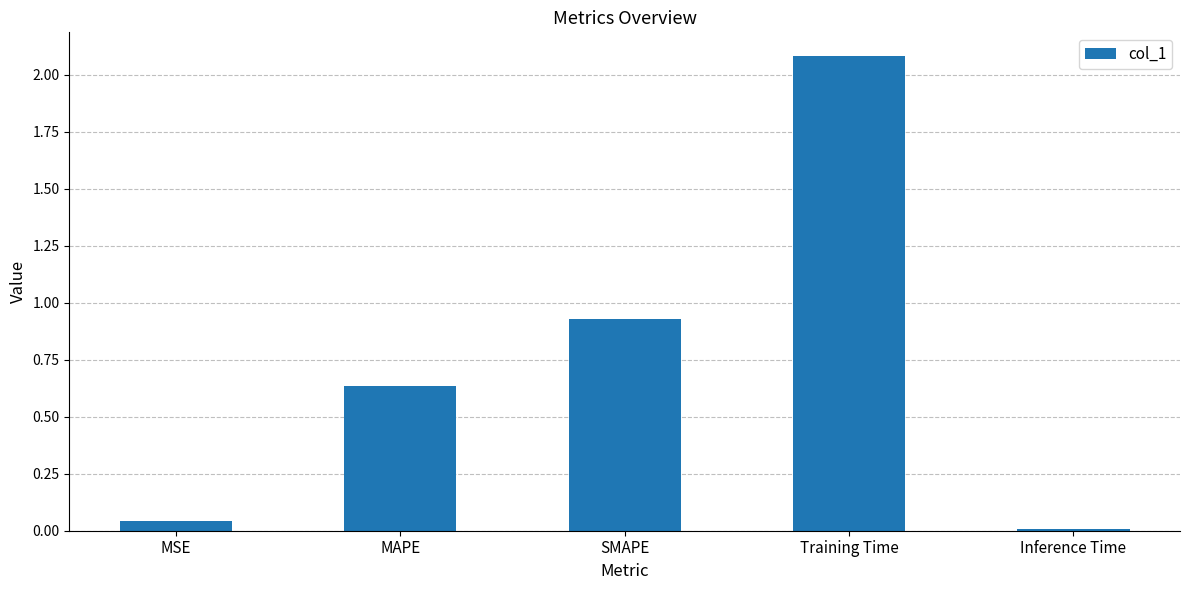

What is the difference between the maximum and second lowest values?

2.0